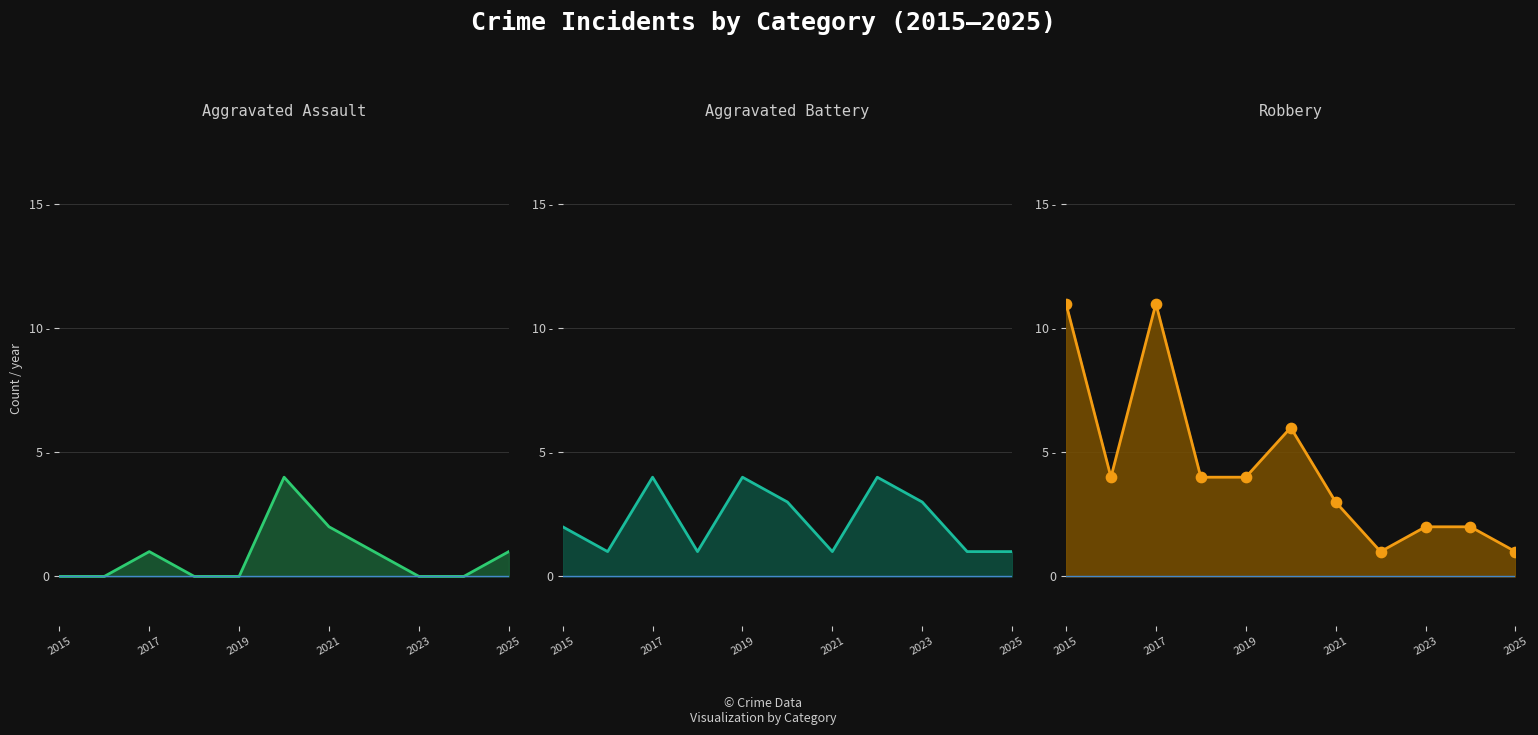

Which series has the largest Y range (max minus min)?

Robbery line